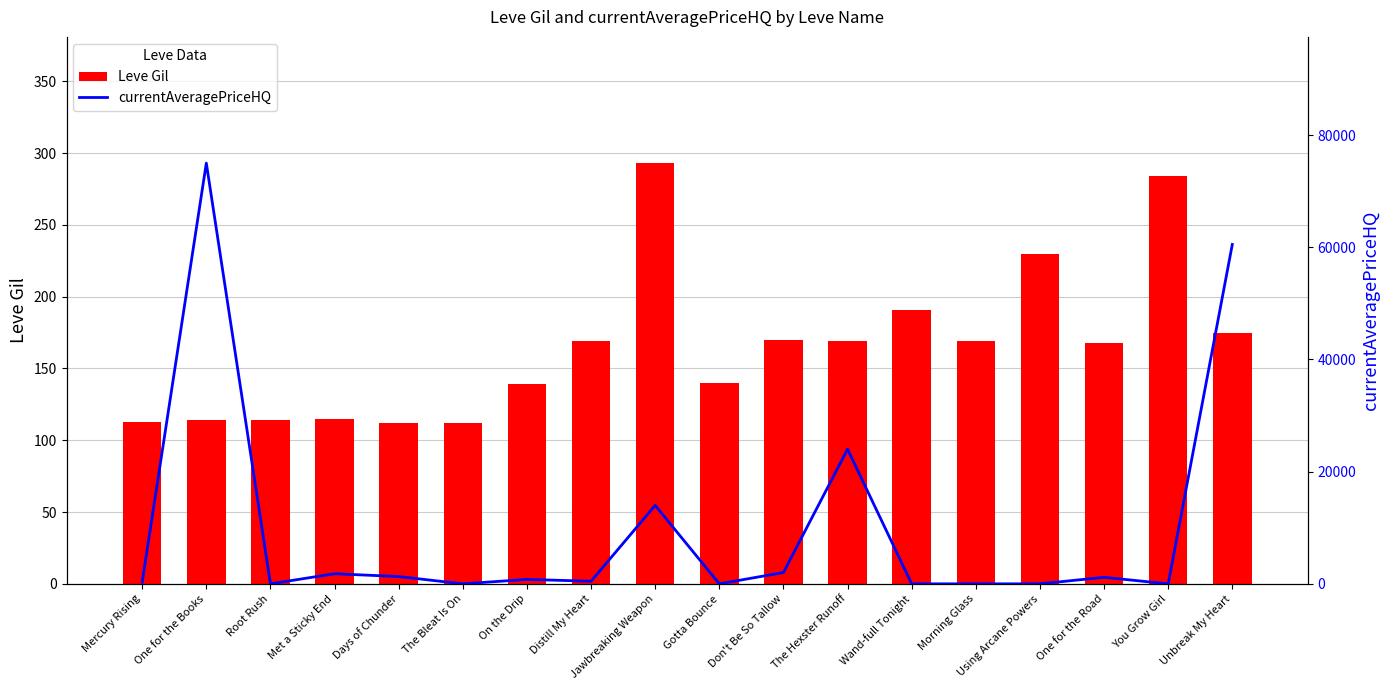

Which series has the widest spread of values?

currentAveragePriceHQ